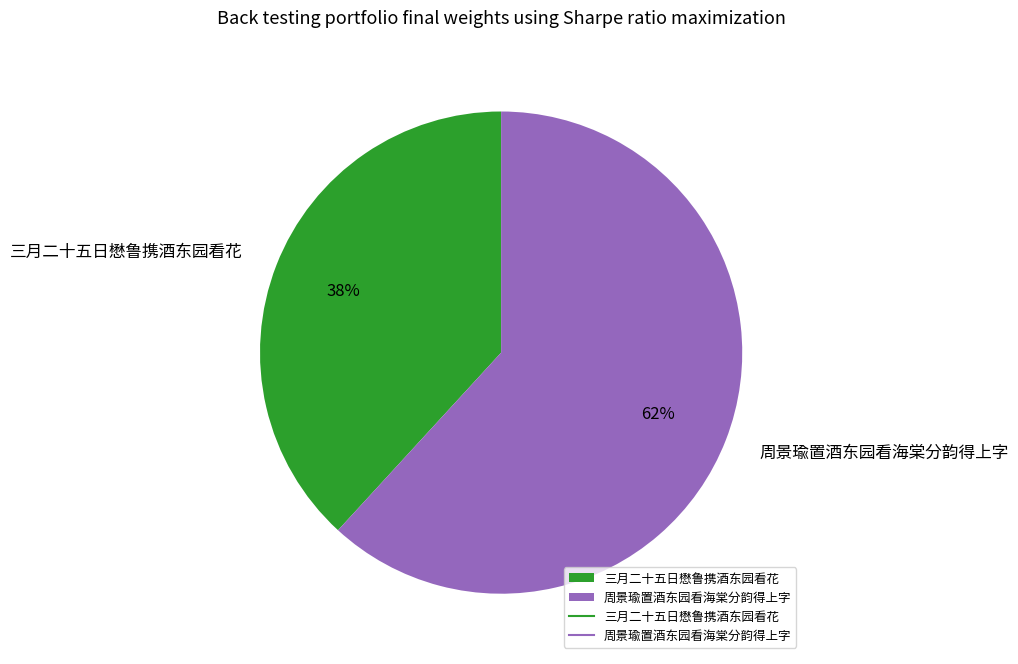

Count the number of slices in the pie.

2